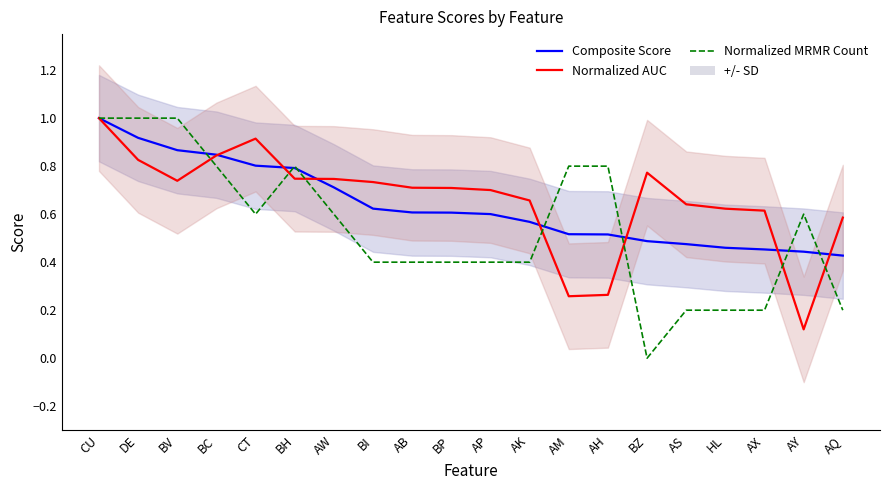

Which series has the widest spread of values?

Normalized MRMR Count